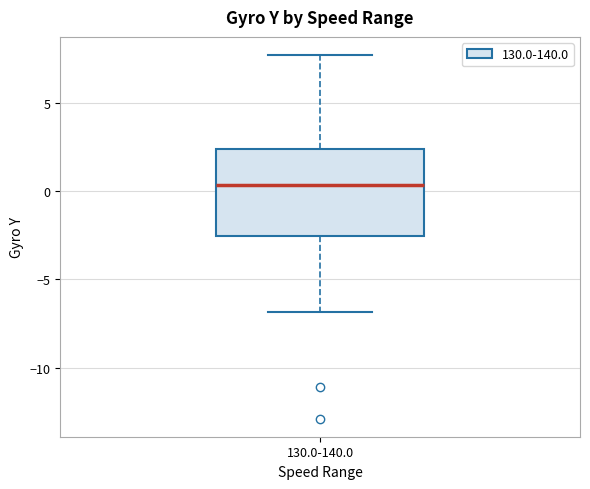

Read this box plot against the y-axis: the position of the median line, the range covered by the box, and the ends of both whiskers. The values are not printed on the chart, so give them approximately, as read against the axis.

median 0.5, box -2.5 to 2.5, whiskers -7.0 to 7.5